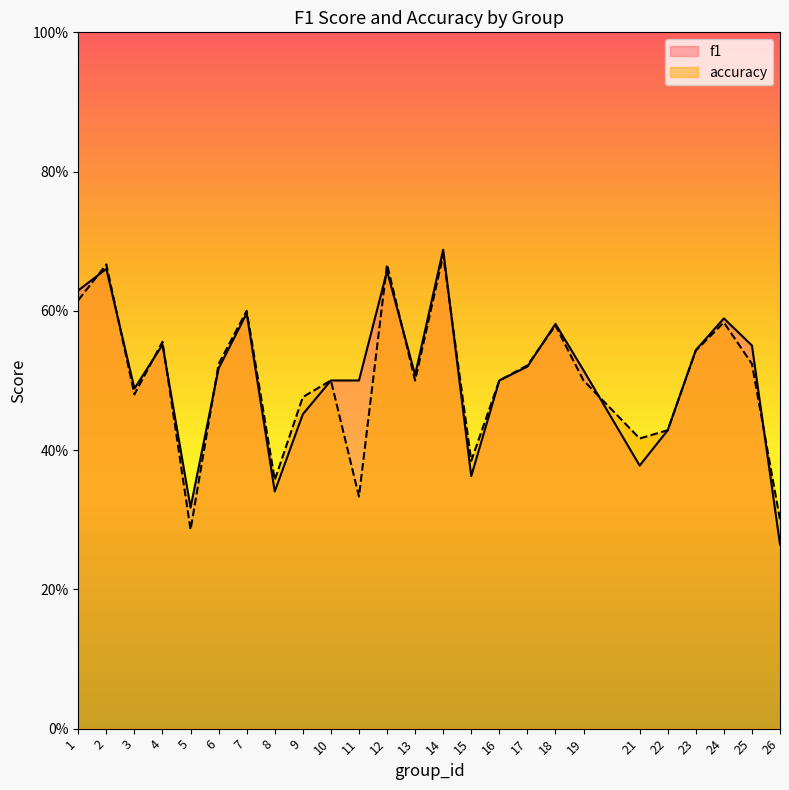

What is the smallest value displayed?

0.3